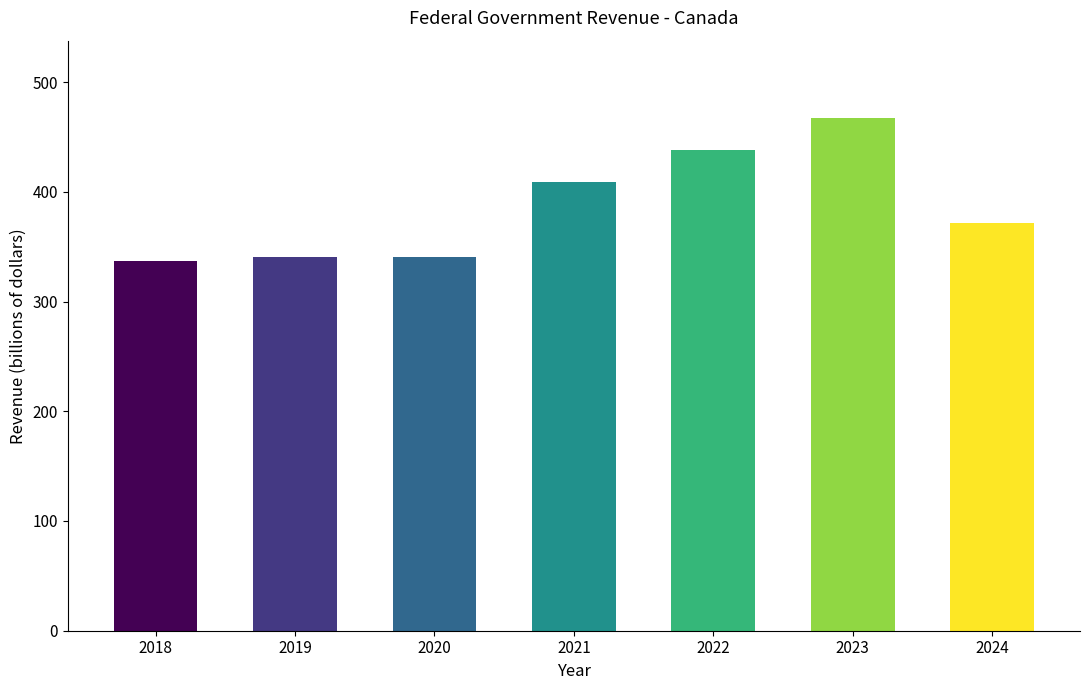

Does the chart contain any negative values?

No